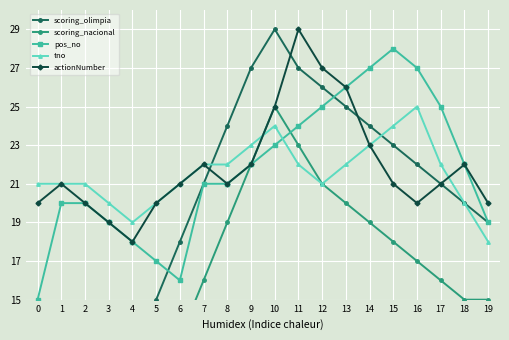

The value of scoring_olimpia at 0 is -17. True or false?

False